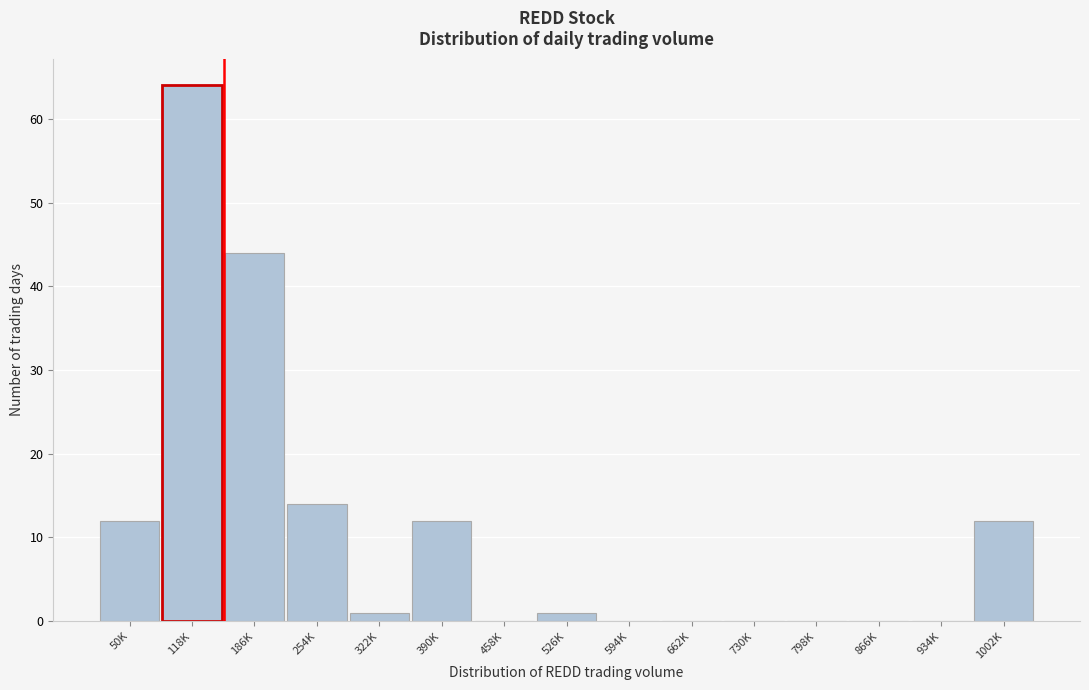

Reading left to right, list all the values displayed in this chart.

50K=12	118K=64	186K=44	254K=14	322K=1	390K=12	458K=0	526K=1	594K=0	662K=0	730K=0	798K=0	866K=0	934K=0	1002K=12